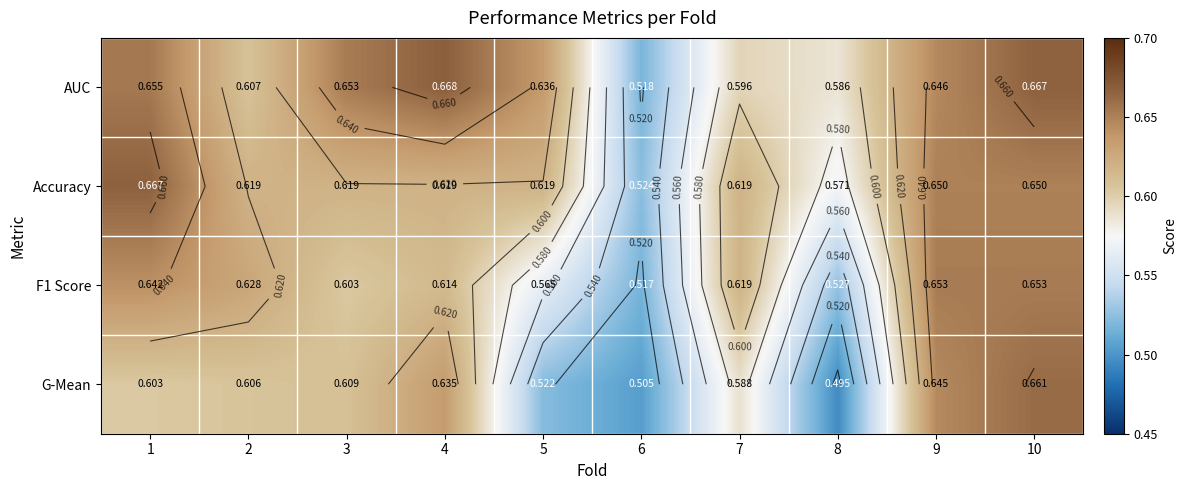

Which category has the lowest value in the G-Mean series?

8